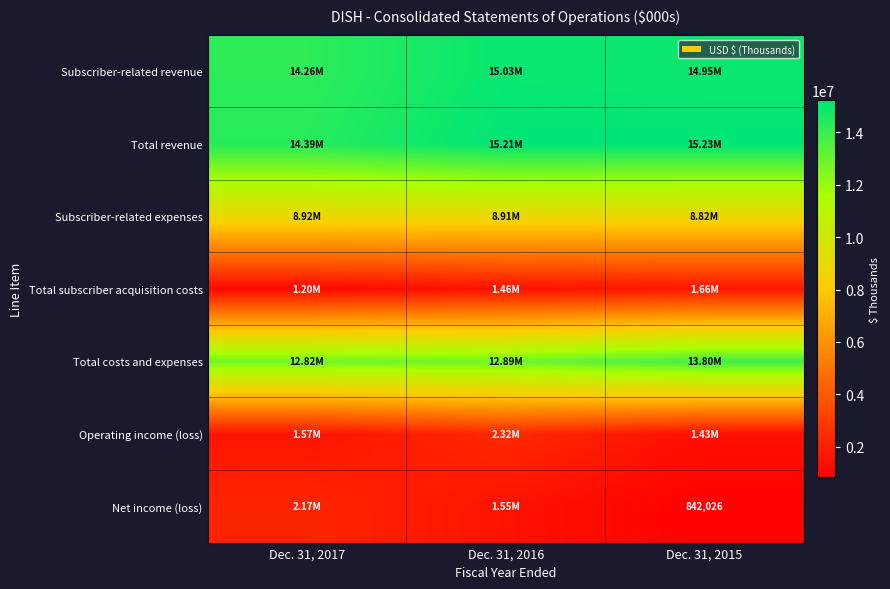

At which category does the chart reach its minimum across all series?

Dec. 31, 2015